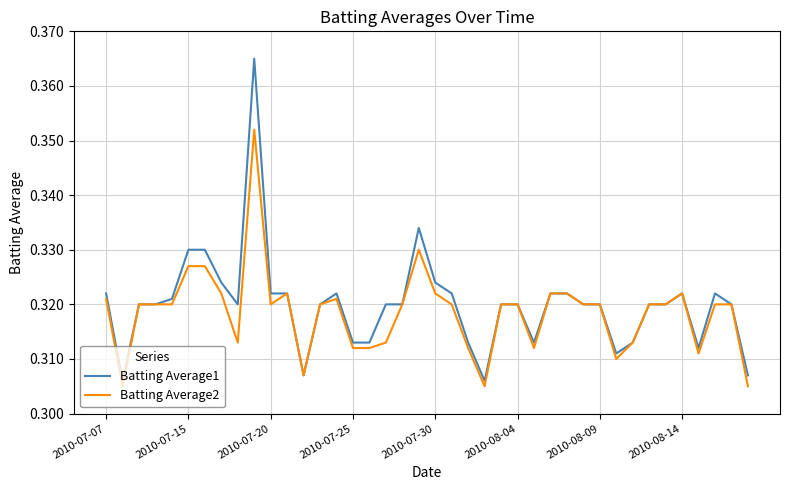

Which series has the largest range (max minus min)?

Batting Average1